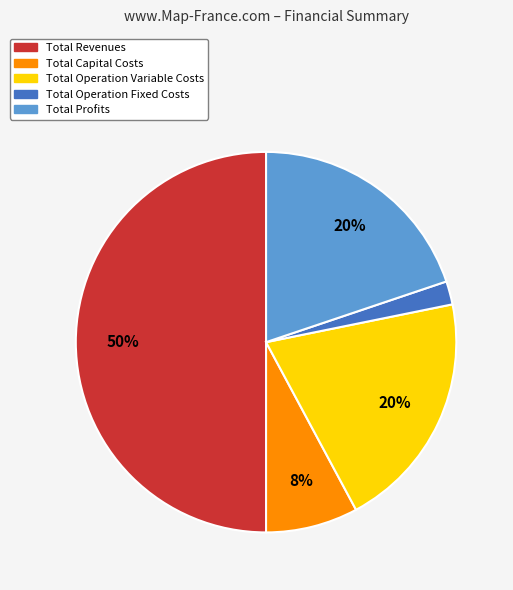

How many segments does this pie chart have?

5